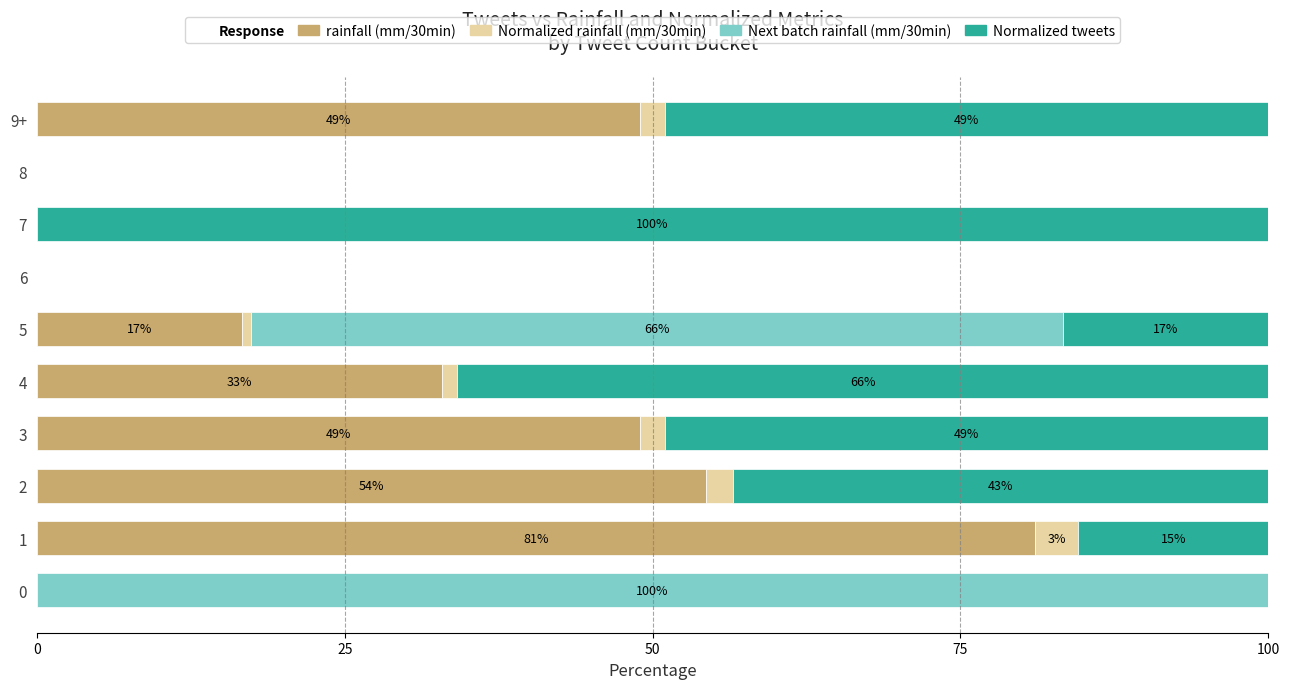

What is the total value across all series at 5?

100.0